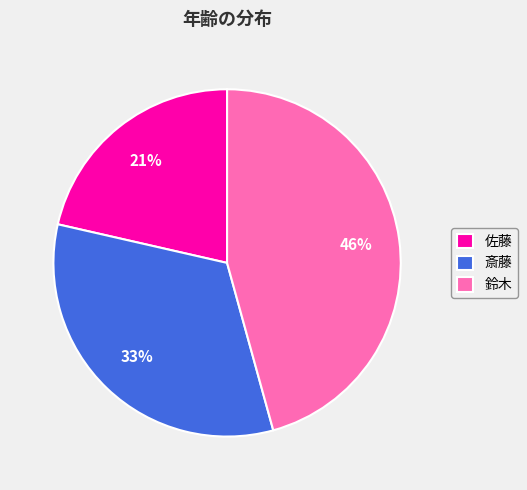

Do 佐藤 and 斎藤 together represent more than half of the pie?

Yes